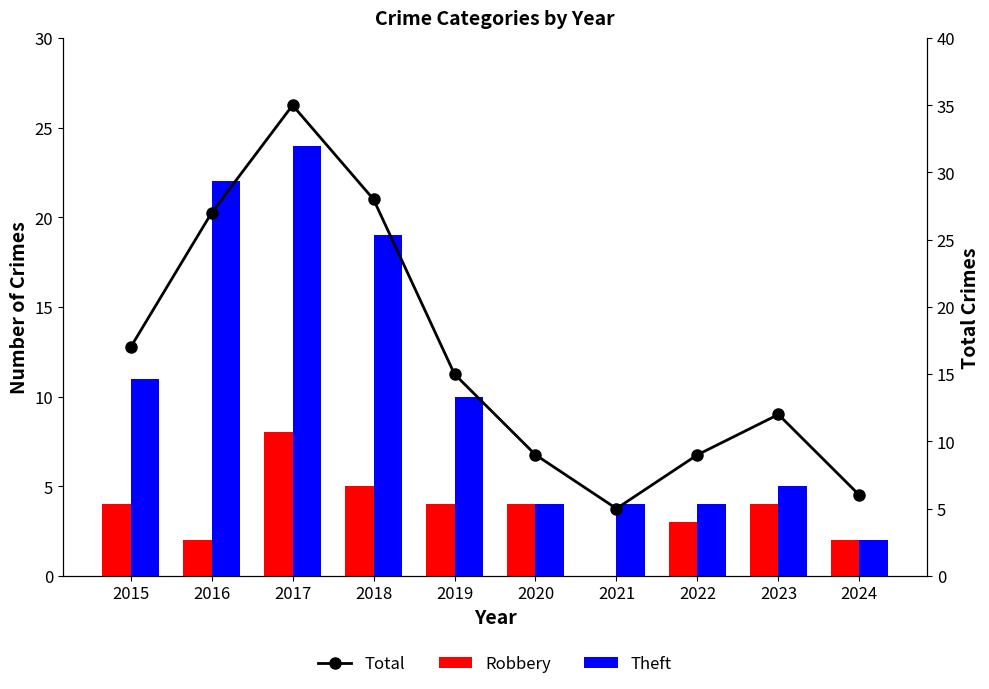

Which label corresponds to the largest value in the chart?

2017